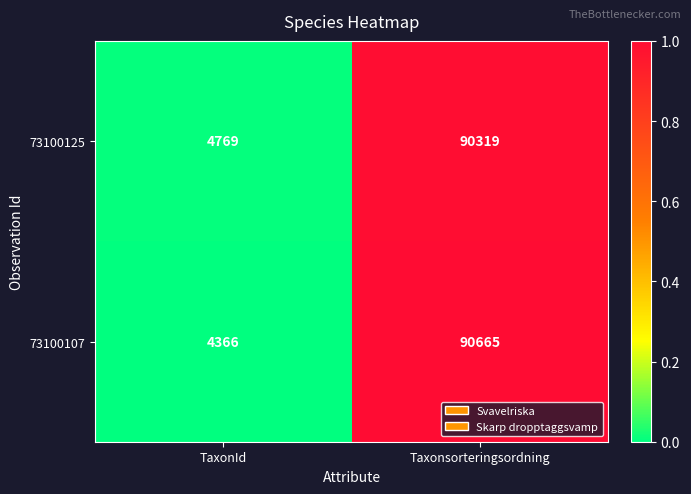

What is the approximate value of 73100125 at Taxonsorteringsordning, to the nearest 10?

90320